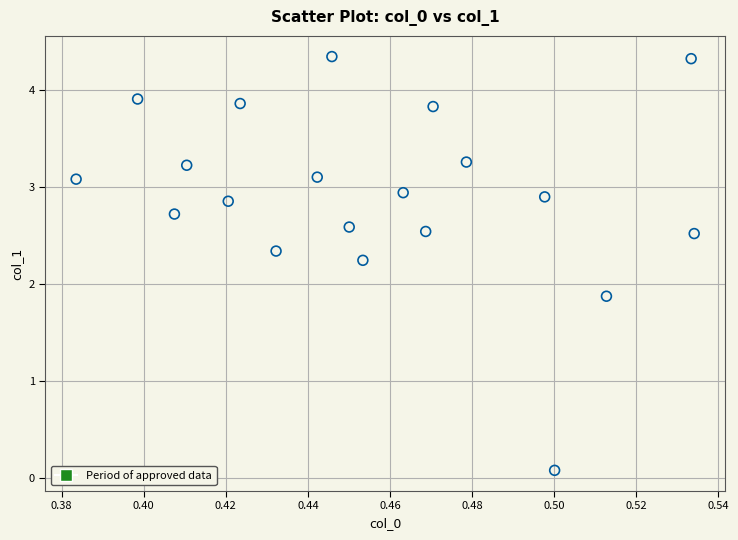

What Y value in the scatter plot is closest to 2?

1.9